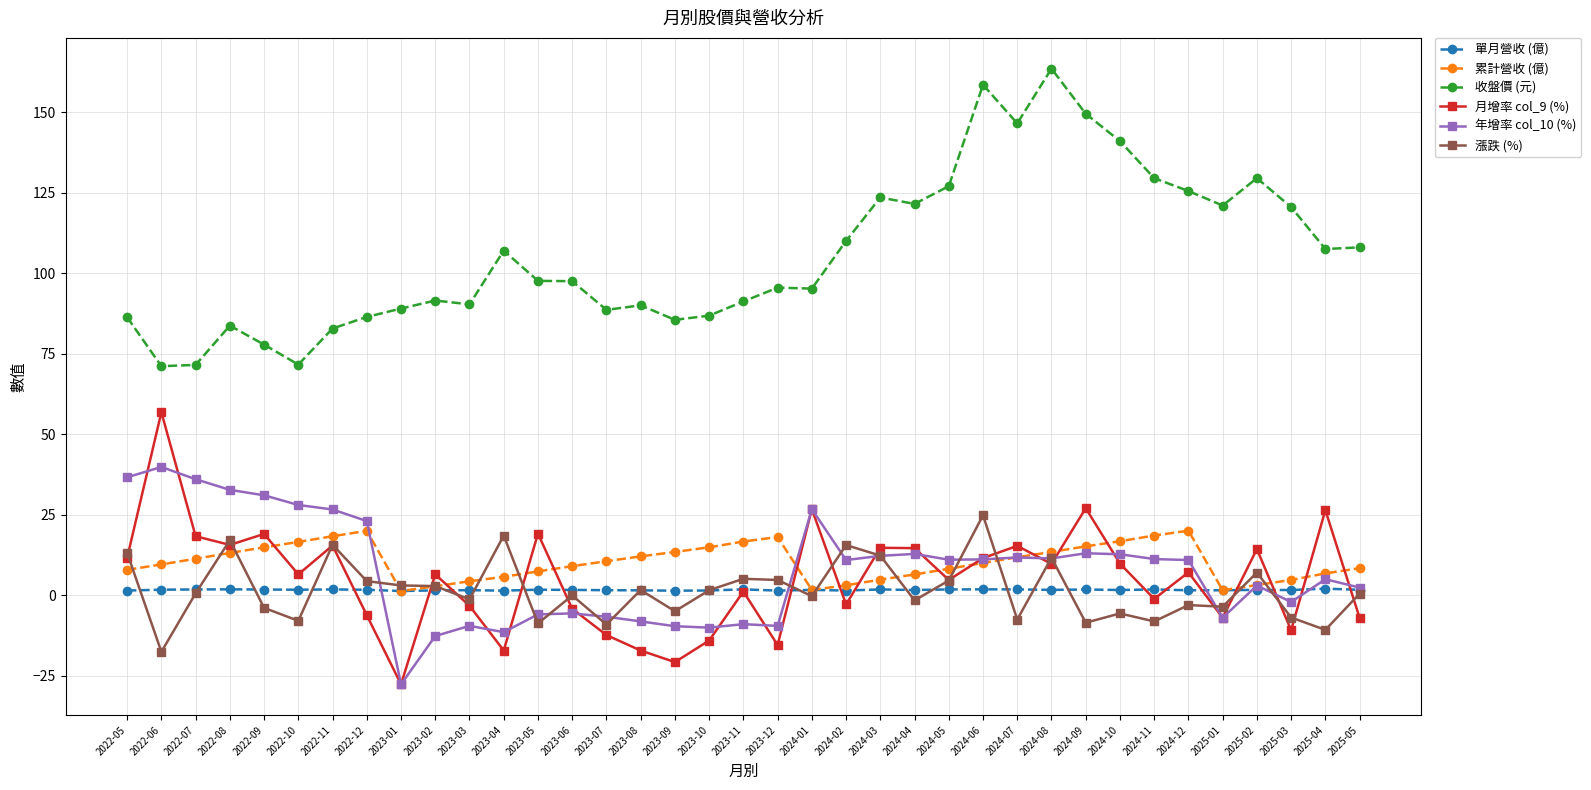

Between 2023-05 and 2024-12, which series saw the biggest shift?

收盤價 (元)